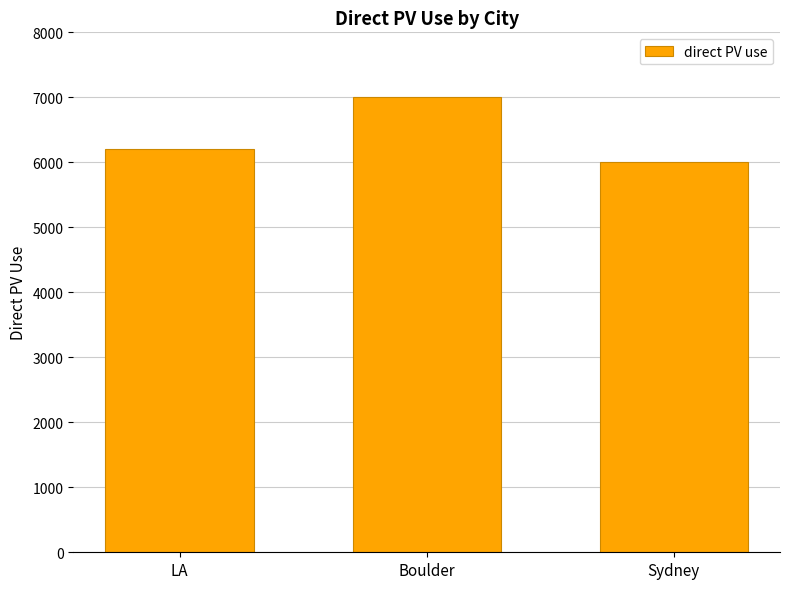

Where is the data nearest to the value 6503?

LA